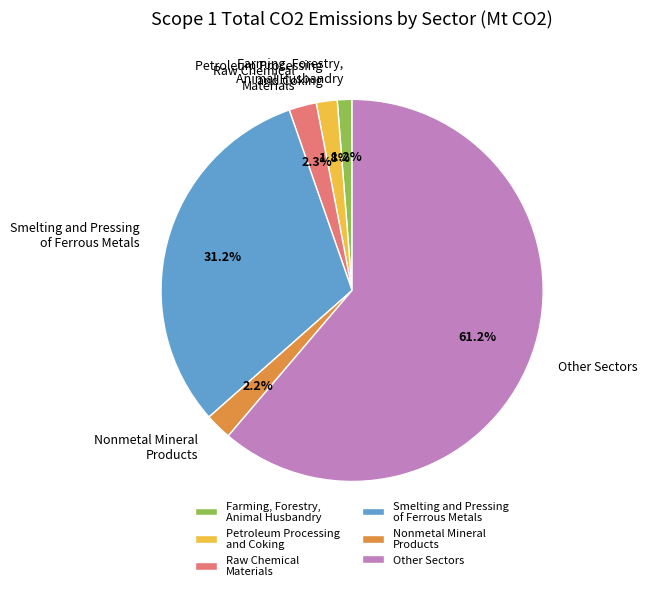

Rank the categories by value from highest to lowest.

Other Sectors, Smelting and Pressing of Ferrous Metals, Raw Chemical Materials, Nonmetal Mineral Products, Petroleum Processing and Coking, Farming, Forestry, Animal Husbandry